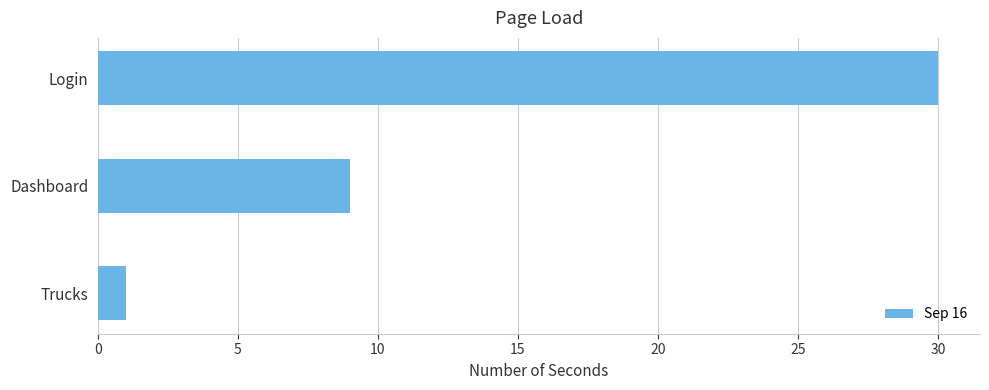

Reading bottom to top, transcribe all the data shown in this chart.

1	9	30